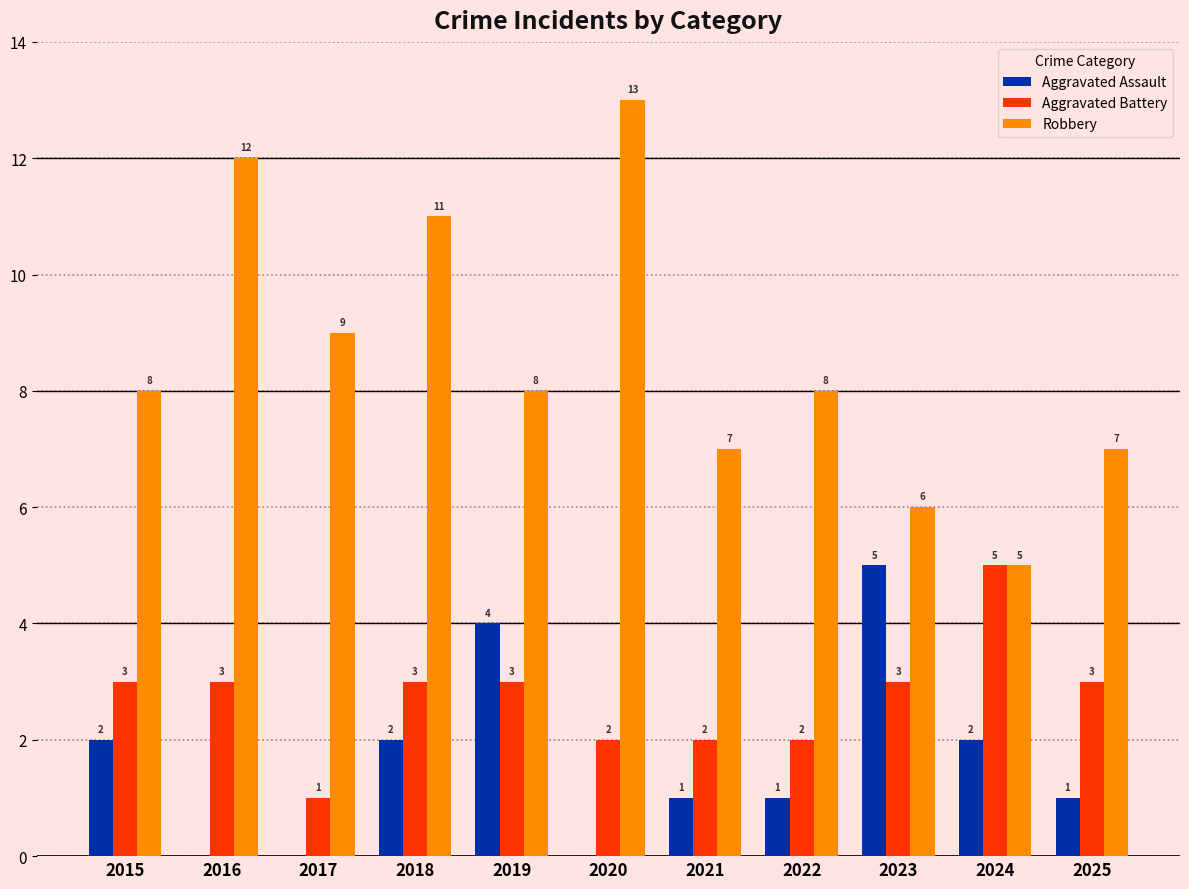

Between 2021 and 2024, which series saw the biggest shift?

Aggravated Battery